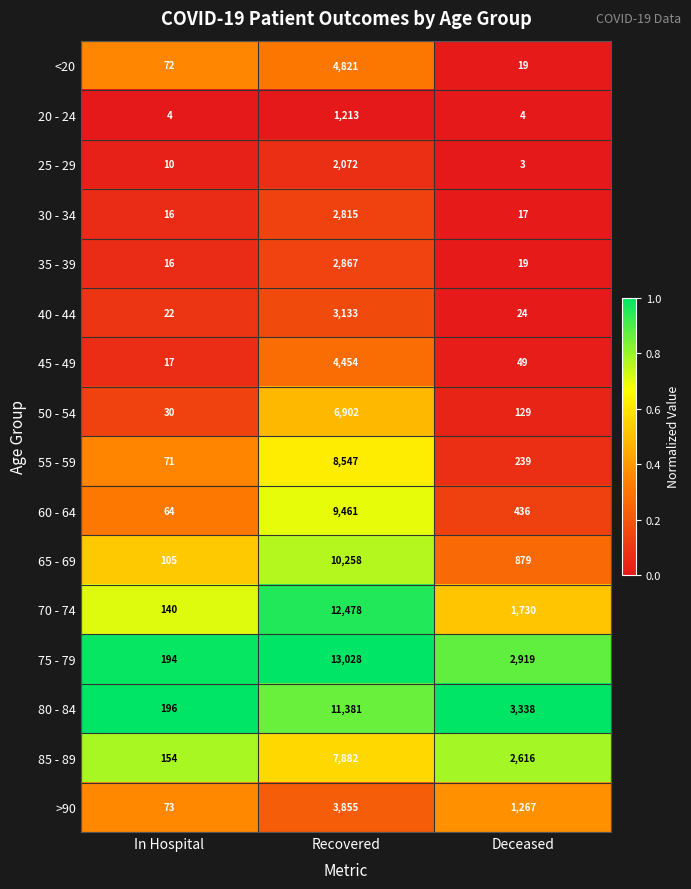

How many series are shown in this chart?

16